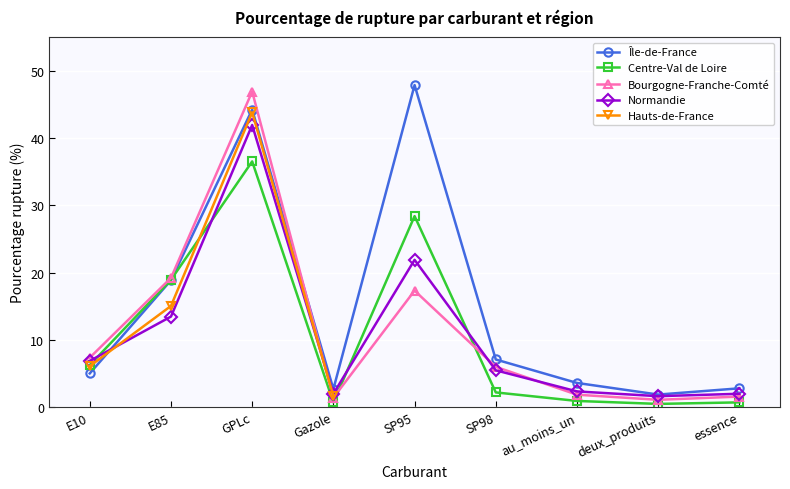

Is the value of Hauts-de-France at au_moins_un greater than the value of Normandie at E85?

No